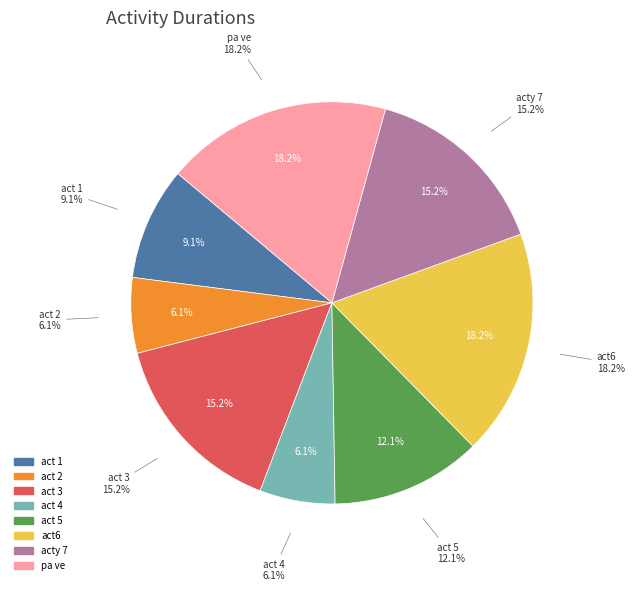

Does pa ve account for over 50% of the chart?

No